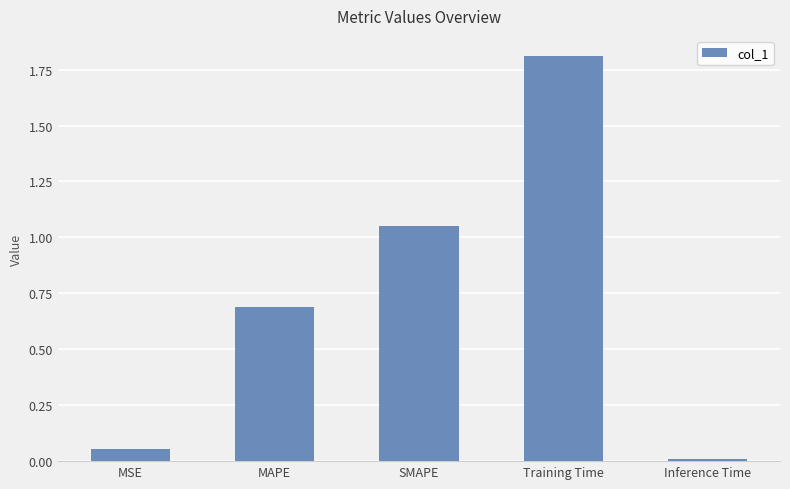

What is the label of the 3rd bar from the right?

SMAPE